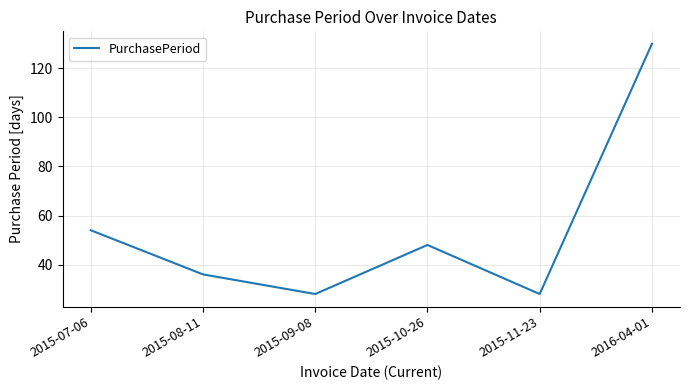

What is the approximate value at 2015-07-06, to the nearest 50?

50